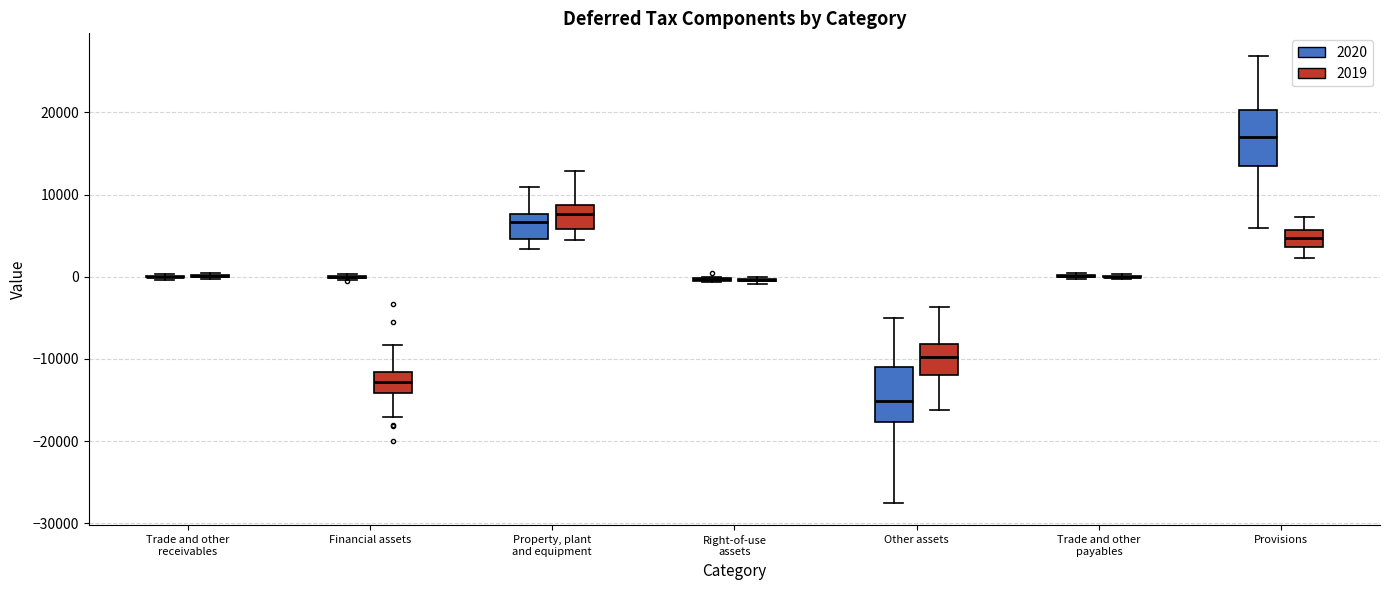

Reading left to right, transcribe this box plot: for each box, give where its median line is, the range the box spans, and where its two whiskers end, as read against the y-axis. The values are not printed on the chart, so give them approximately, as read against the axis.

Trade and other receivables (2020): box collapsed to a line at 0, whiskers 0 to 0
Trade and other receivables (2019): box collapsed to a line at 0, whiskers 0 to 0
Financial assets (2020): box collapsed to a line at 0, whiskers 0 to 0
Financial assets (2019): median -13000, box -14000 to -12000, whiskers -17000 to -8000
Property, plant and equipment (2020): median 7000, box 5000 to 8000, whiskers 3000 to 11000
Property, plant and equipment (2019): median 8000, box 6000 to 9000, whiskers 5000 to 13000
Right-of-use assets (2020): box collapsed to a line at 0, whiskers -1000 to 0
Right-of-use assets (2019): box collapsed to a line at 0, whiskers -1000 to 0
Other assets (2020): median -15000, box -18000 to -11000, whiskers -28000 to -5000
Other assets (2019): median -10000, box -12000 to -8000, whiskers -16000 to -4000
Trade and other payables (2020): box collapsed to a line at 0, whiskers 0 to 0
Trade and other payables (2019): box collapsed to a line at 0, whiskers 0 to 0
Provisions (2020): median 17000, box 13000 to 20000, whiskers 6000 to 27000
Provisions (2019): median 5000, box 4000 to 6000, whiskers 2000 to 7000